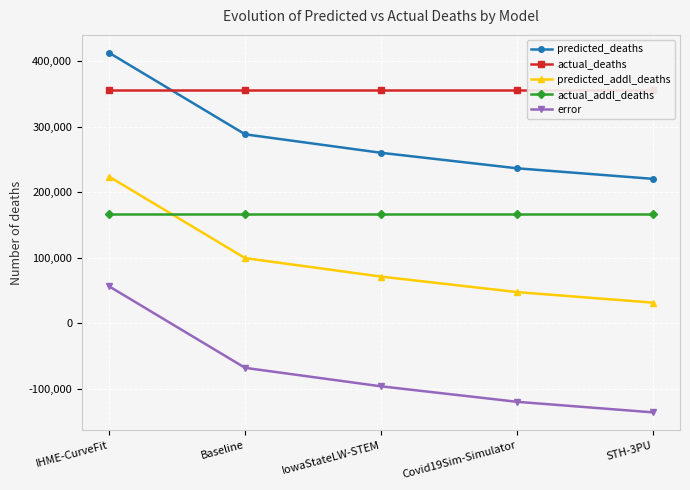

What are all the series names shown in the legend?

predicted_deaths, actual_deaths, predicted_addl_deaths, actual_addl_deaths, error